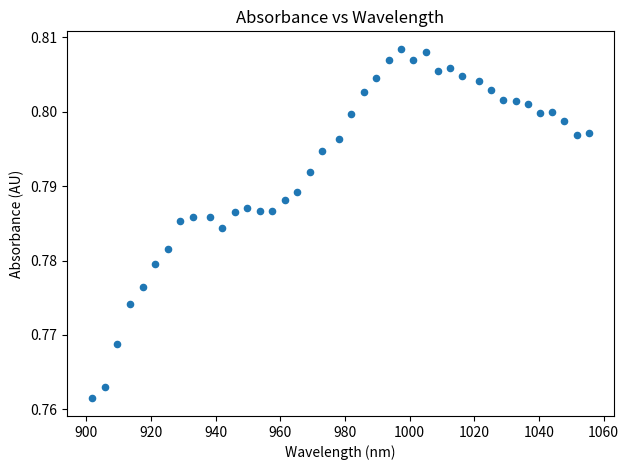

What is the range of X values (max minus min)?

153.7